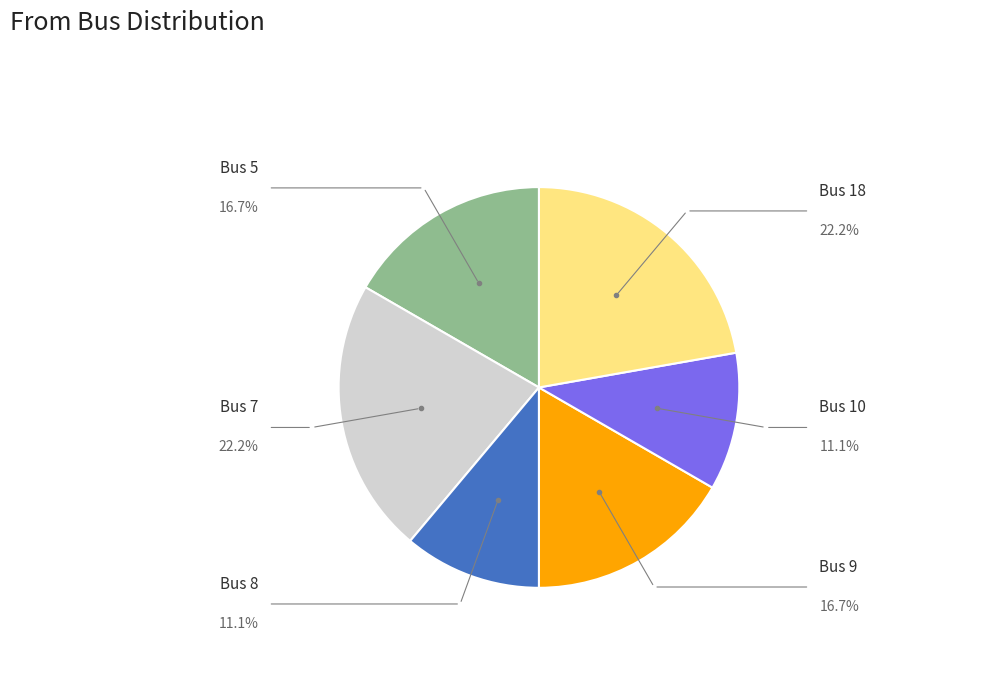

How many slices are in this pie chart?

6